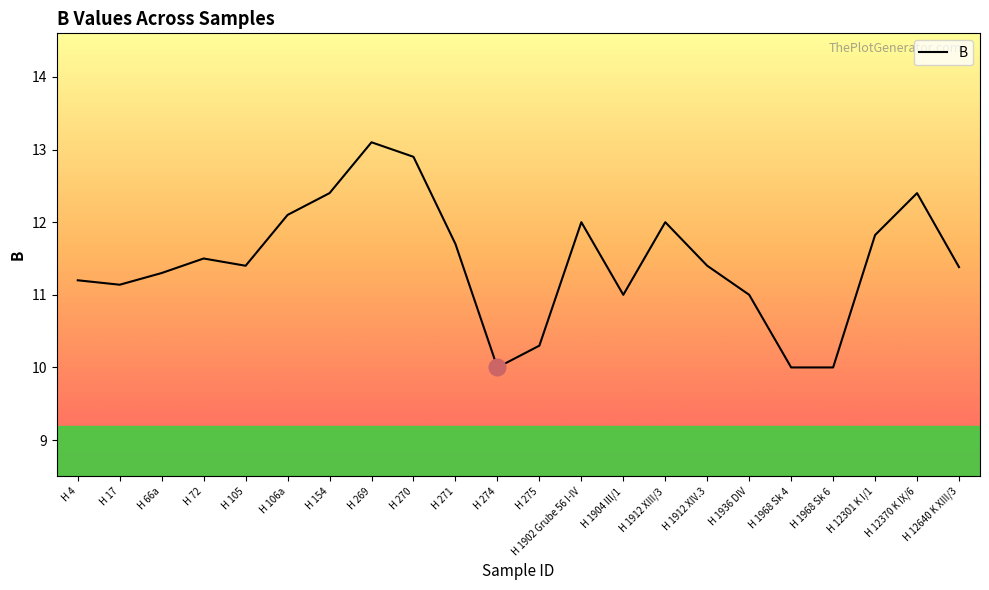

What is the sum of the values at H 1968 Sk 6 and H 274?

20.0